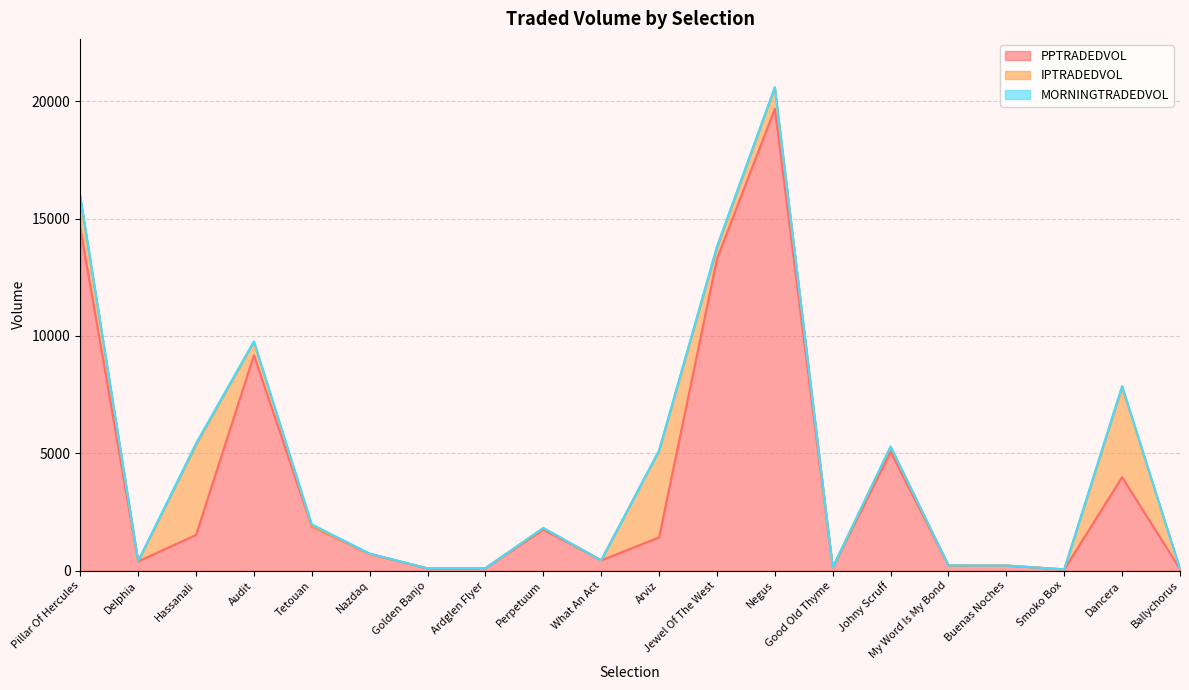

What is the sum of the PPTRADEDVOL values at Golden Banjo and Buenas Noches?

307.5